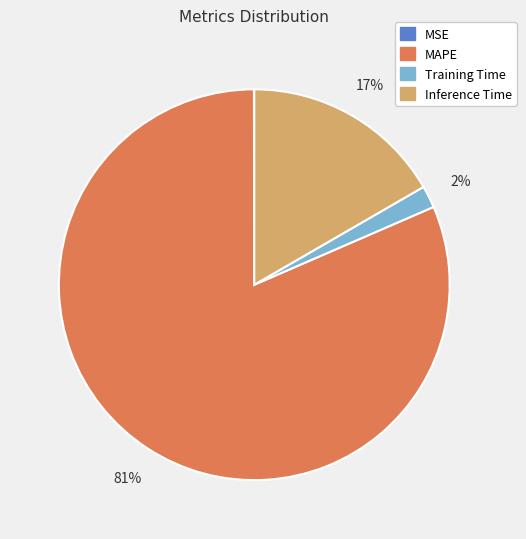

Which category has the biggest portion of the pie?

MAPE